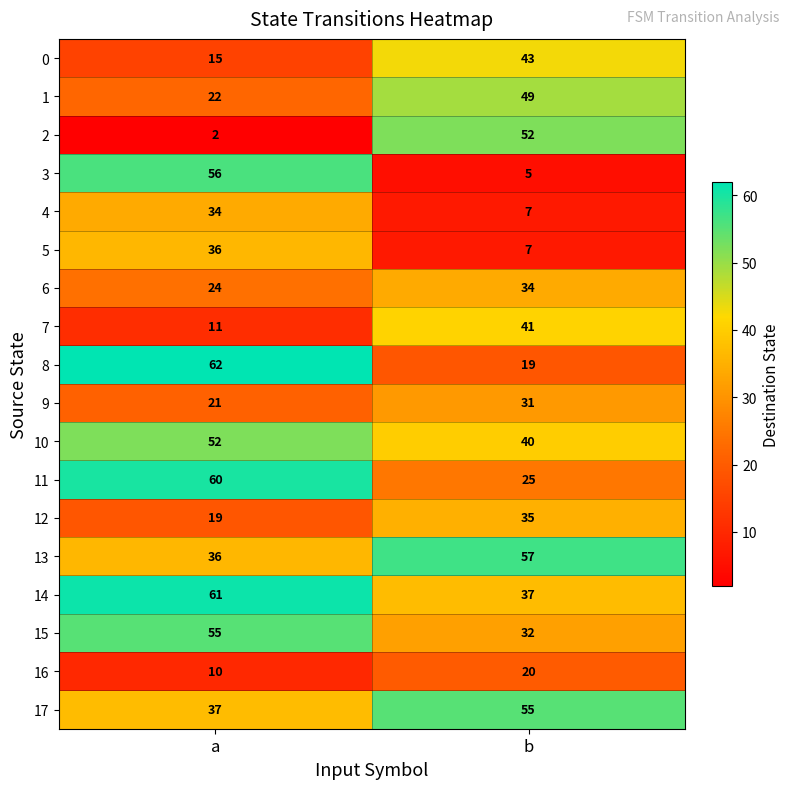

What is the highest value of the 6 series?

34